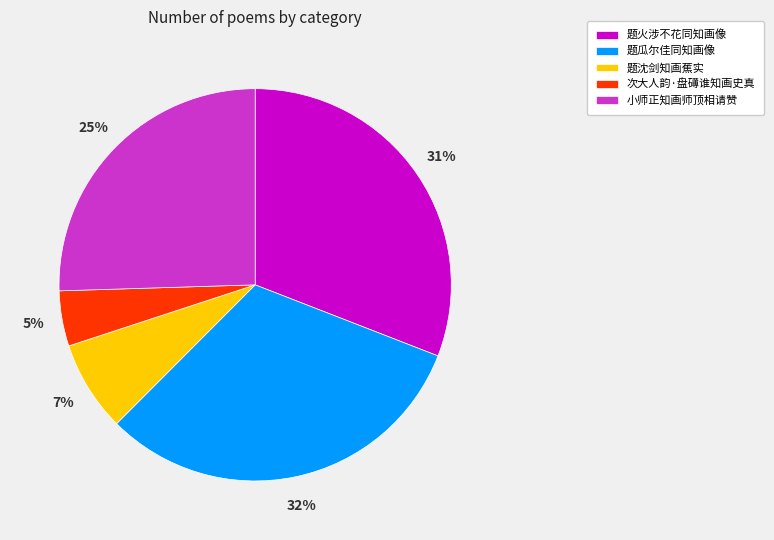

How many segments does this pie chart have?

5